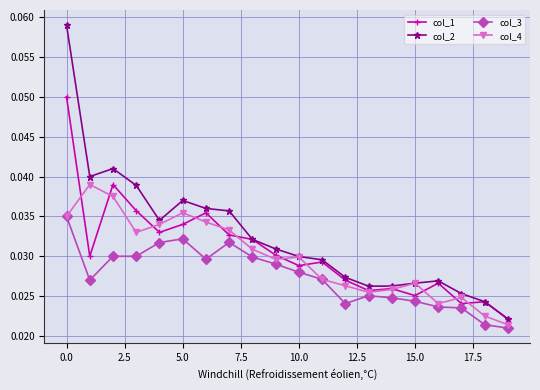

Rank the series by their maximum value, from highest to lowest.

col_2, col_1, col_4, col_3